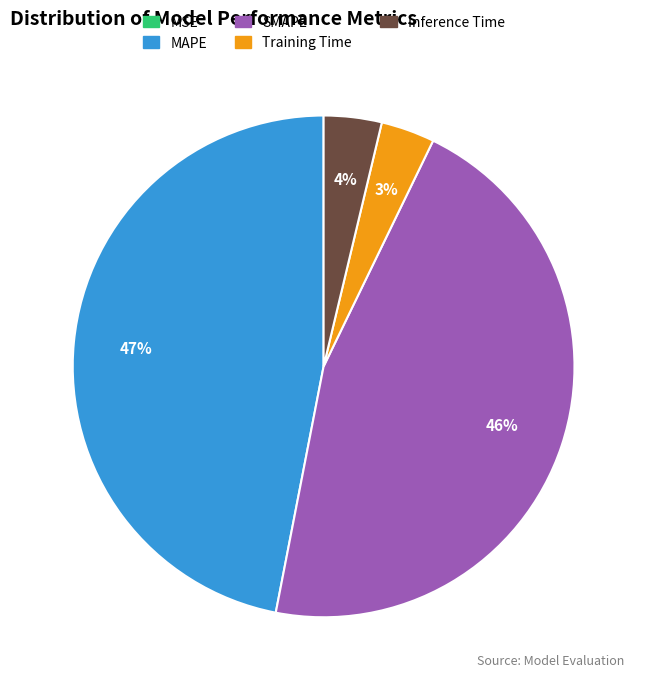

To the nearest percent, what is the average slice percentage?

20%